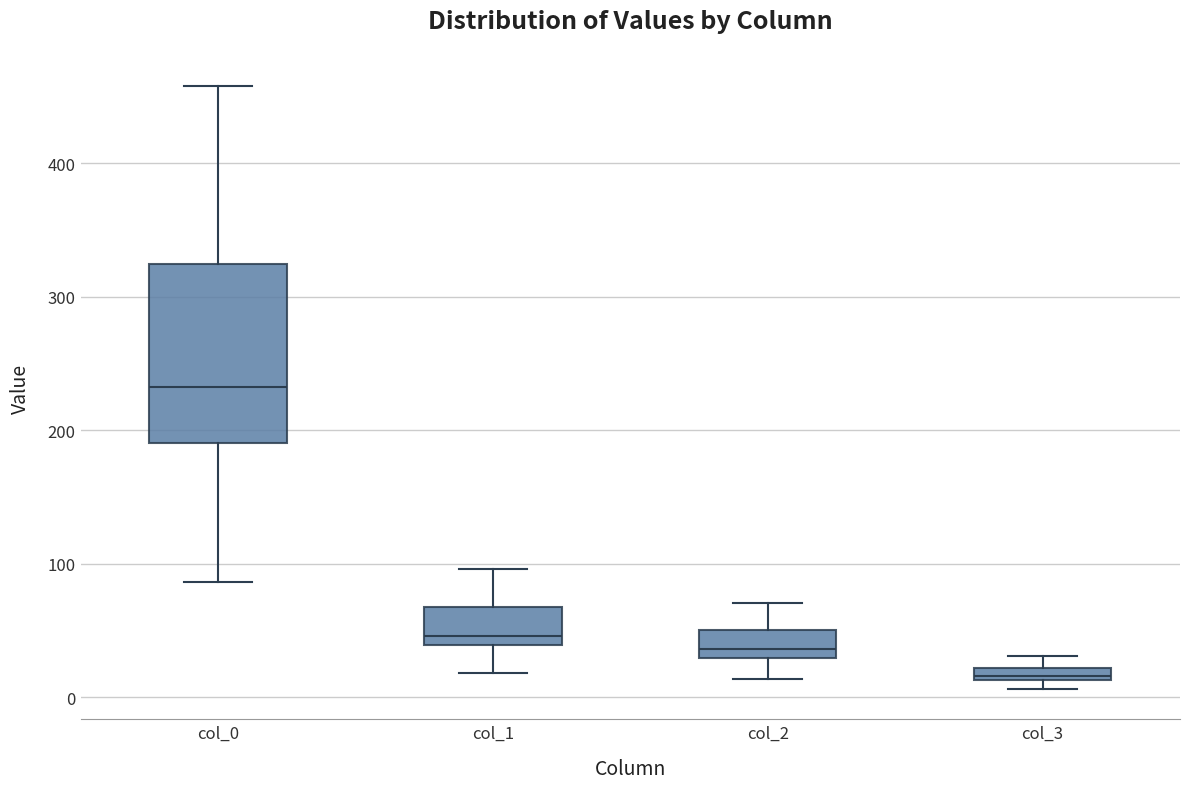

Which box has the highest median line?

col_0